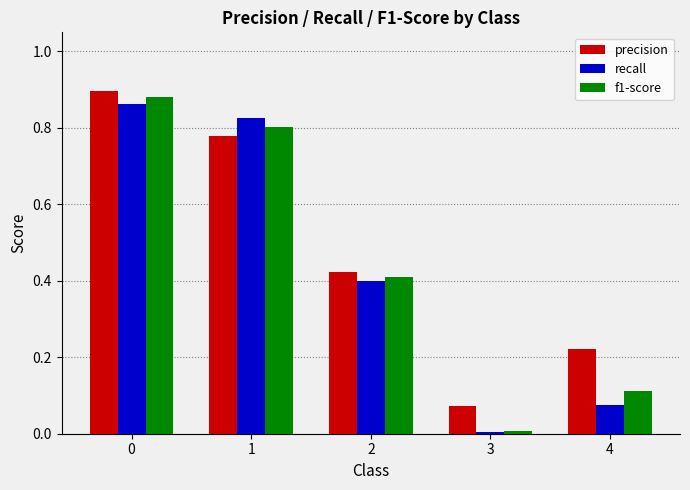

What is the difference between the f1-score values at 2 and 4?

0.3